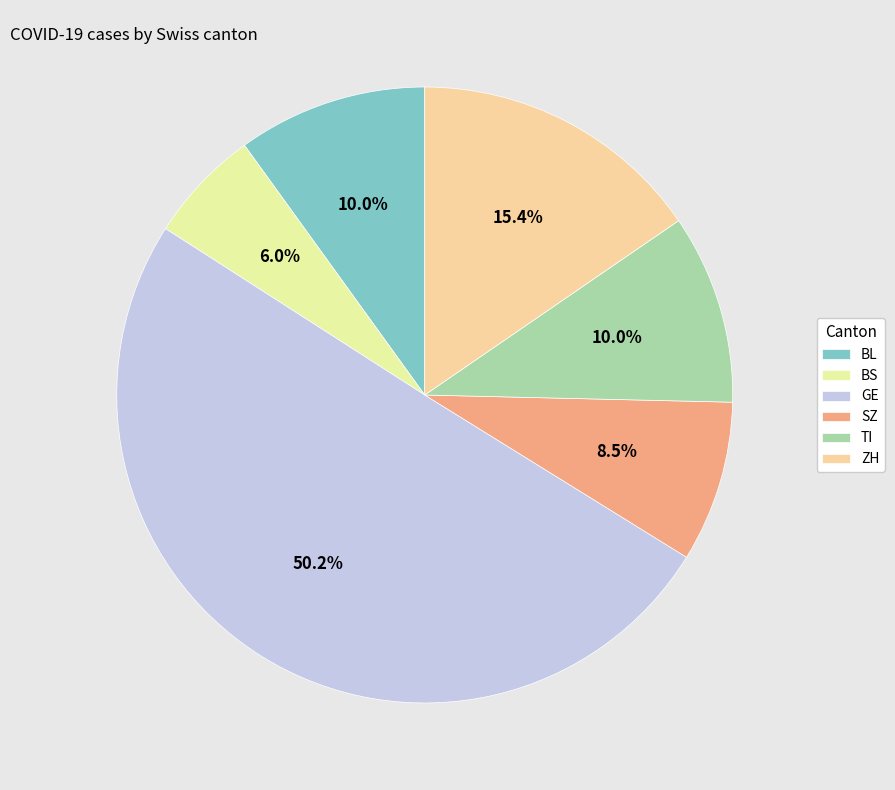

What is the change in value from BS to SZ?

+5